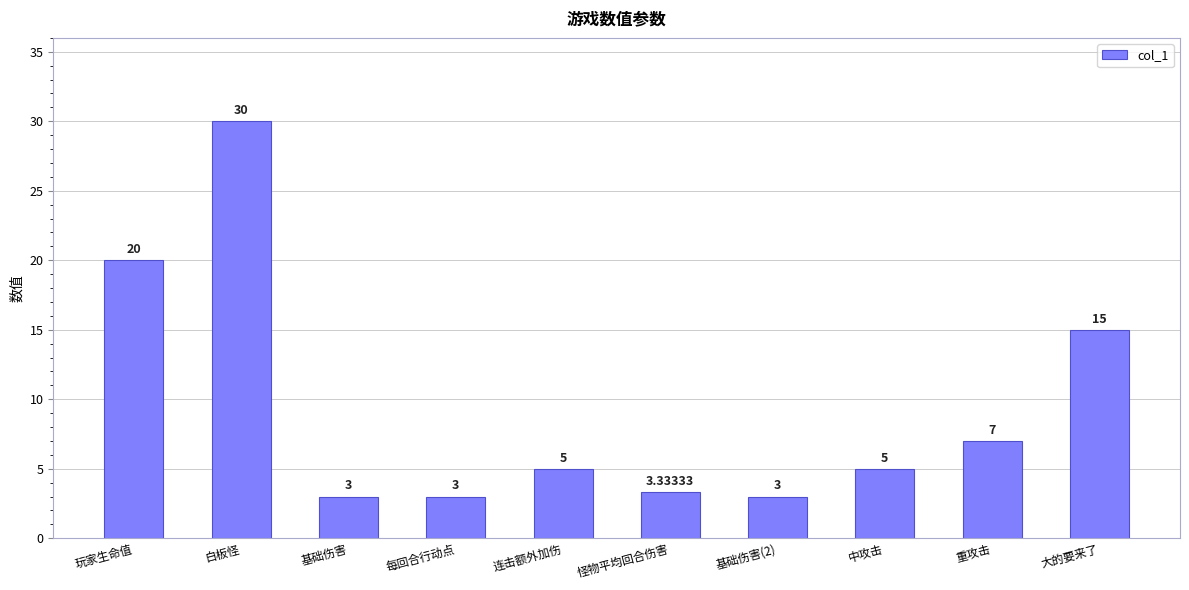

Where is the data nearest to the value 16?

大的要来了